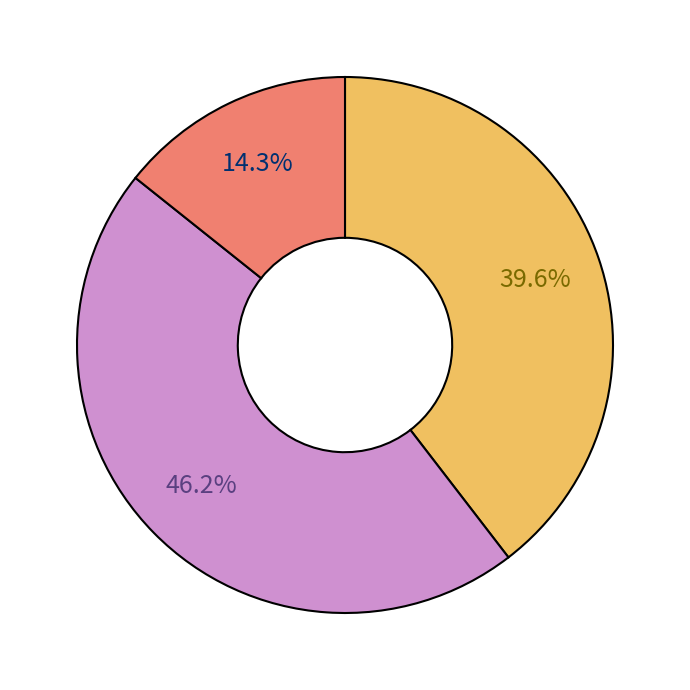

Is there a majority slice in this chart?

No